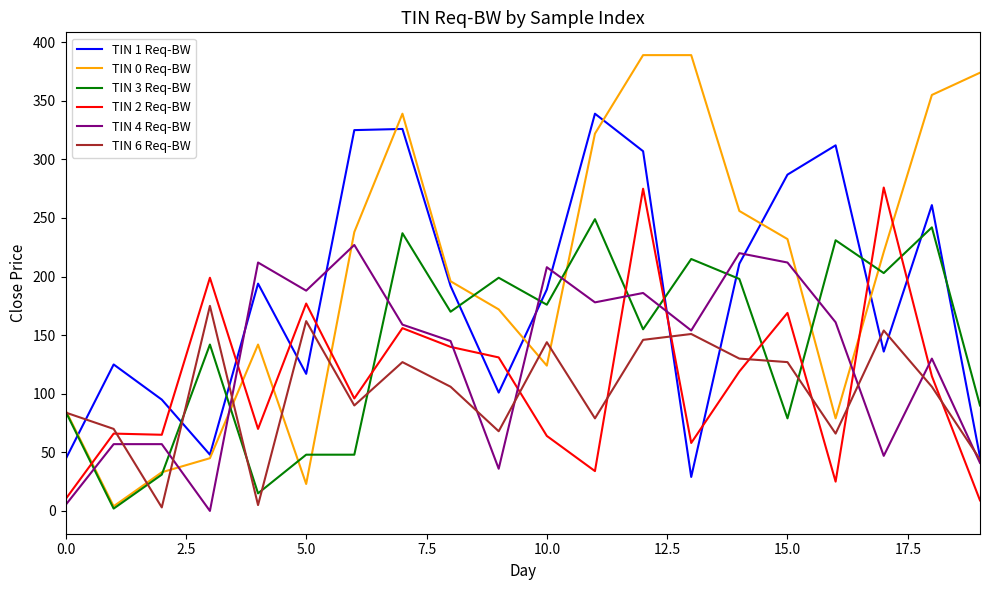

What is the maximum value shown in the chart?

389